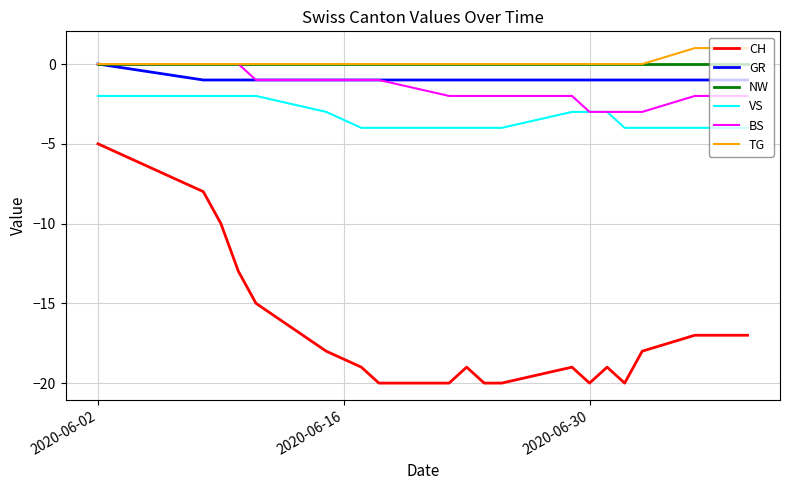

What is the smallest value displayed?

-20